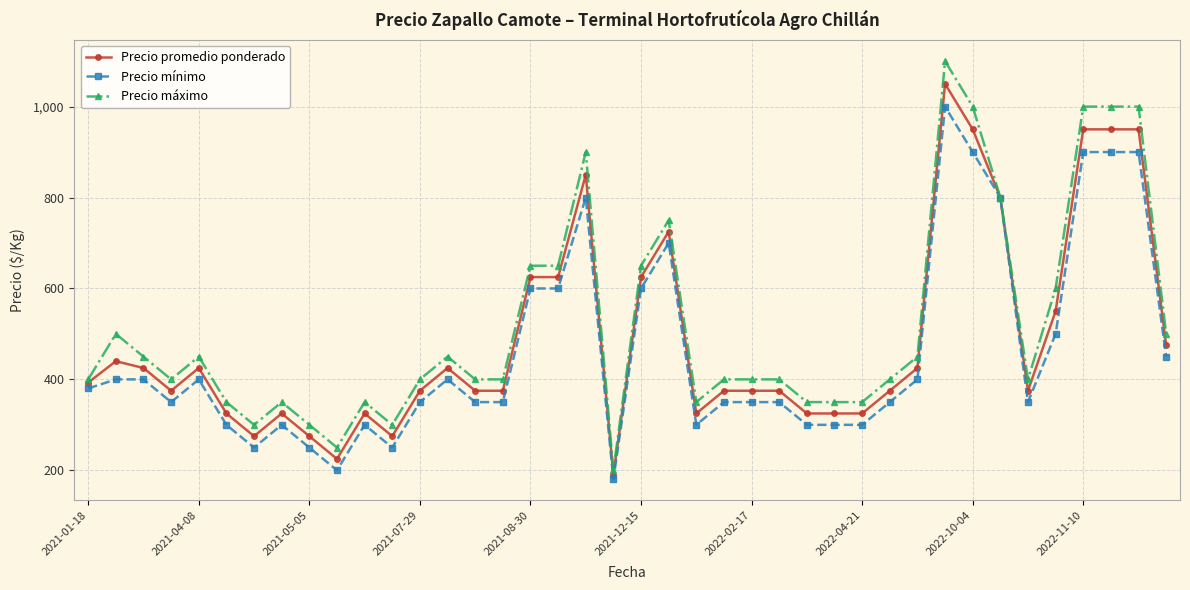

What is the value of the Precio máximo point at the 17th from the left?

650